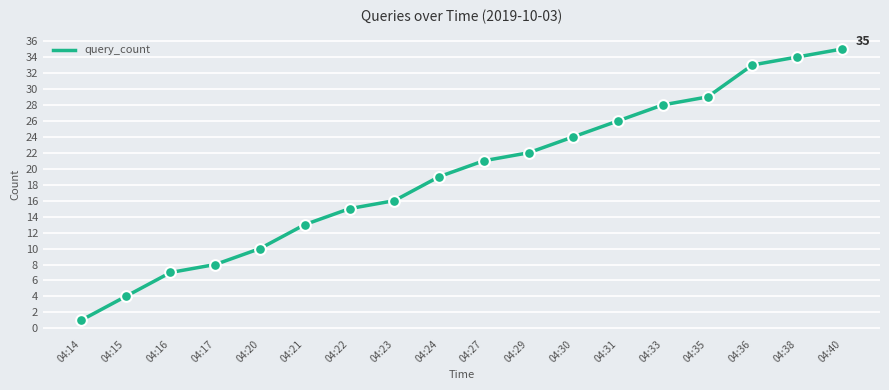

What is the change in value from 04:15 to 04:33?

+24